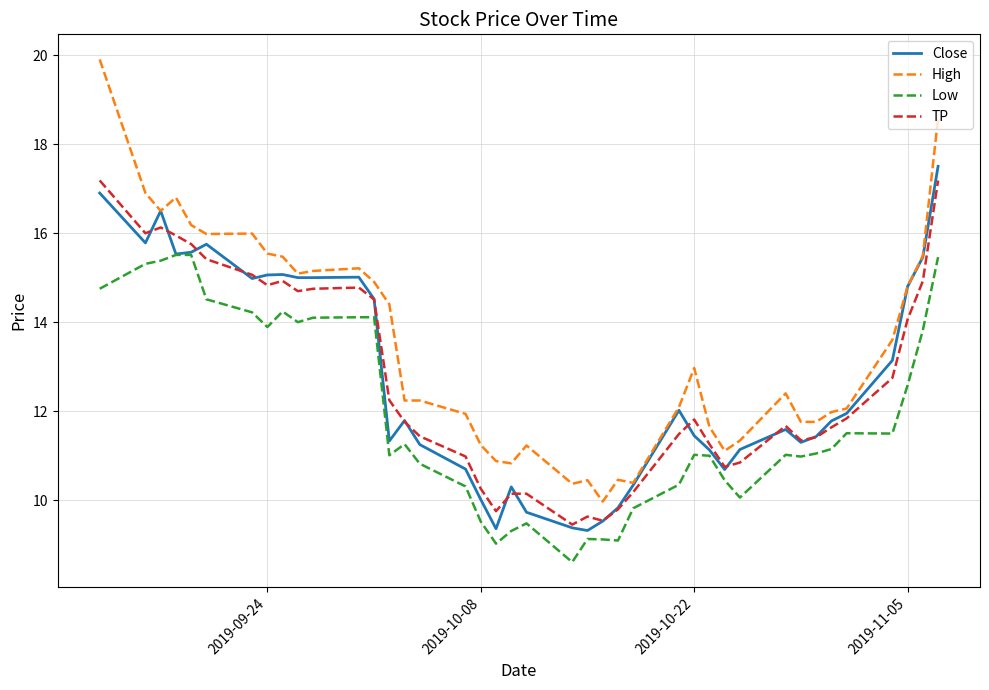

Which series has the largest range (max minus min)?

High